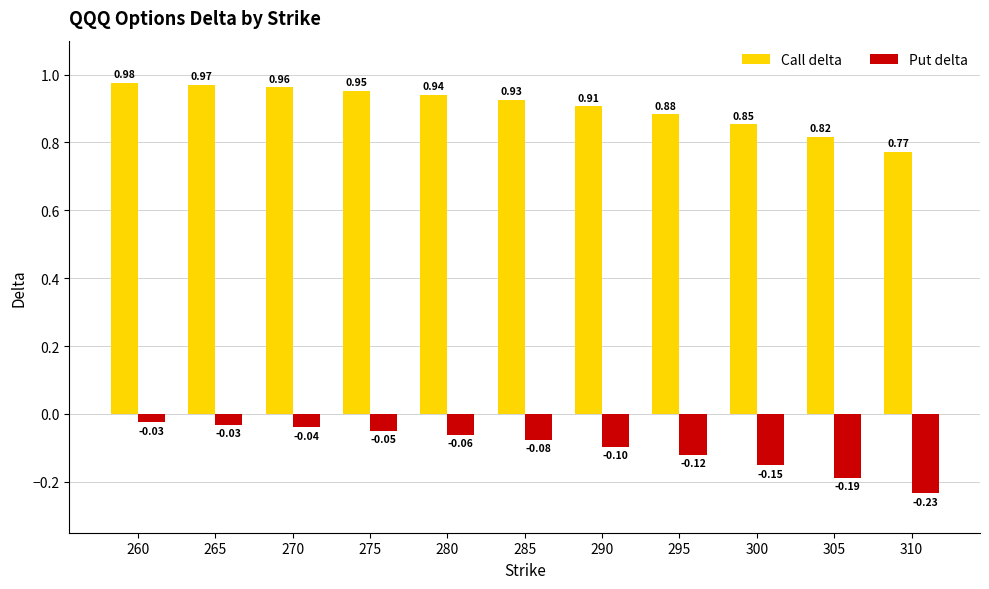

List the labels in order of Call delta value, largest first.

260, 265, 270, 275, 280, 285, 290, 295, 300, 305, 310